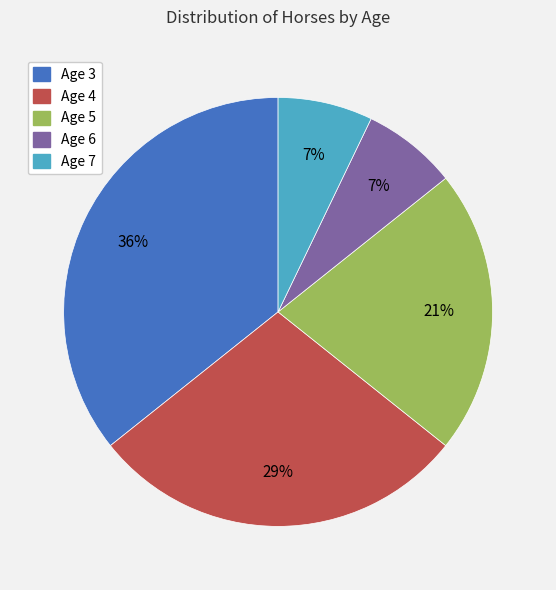

Does Age 4 represent more than half of the total?

No